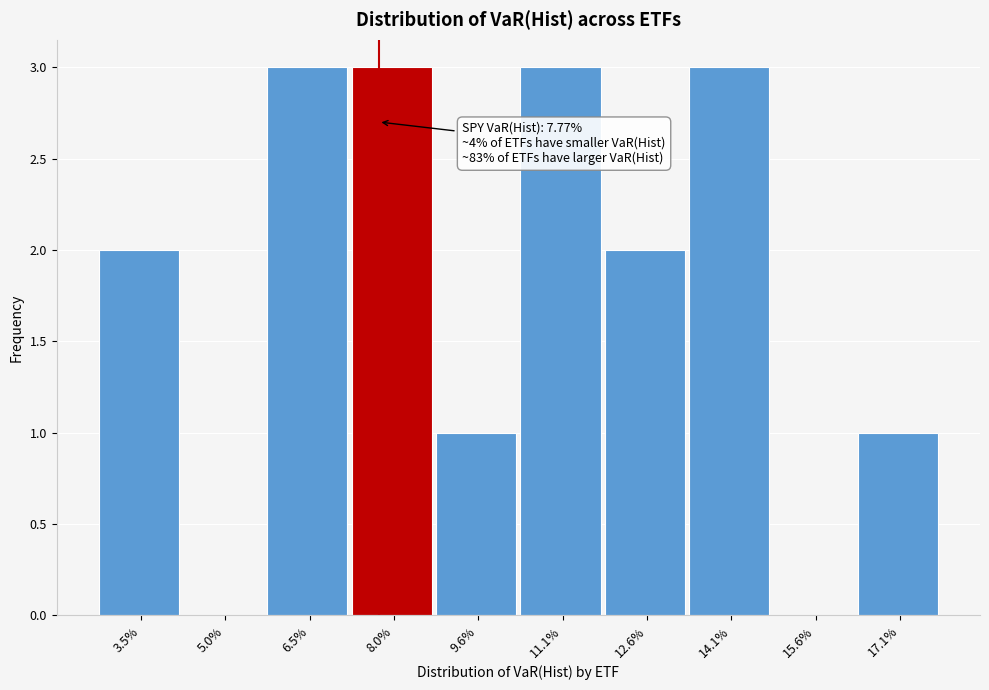

Reading left to right, what are all the values shown in this chart?

3.5%=2	5.0%=0	6.5%=3	8.0%=3	9.6%=1	11.1%=3	12.6%=2	14.1%=3	15.6%=0	17.1%=1